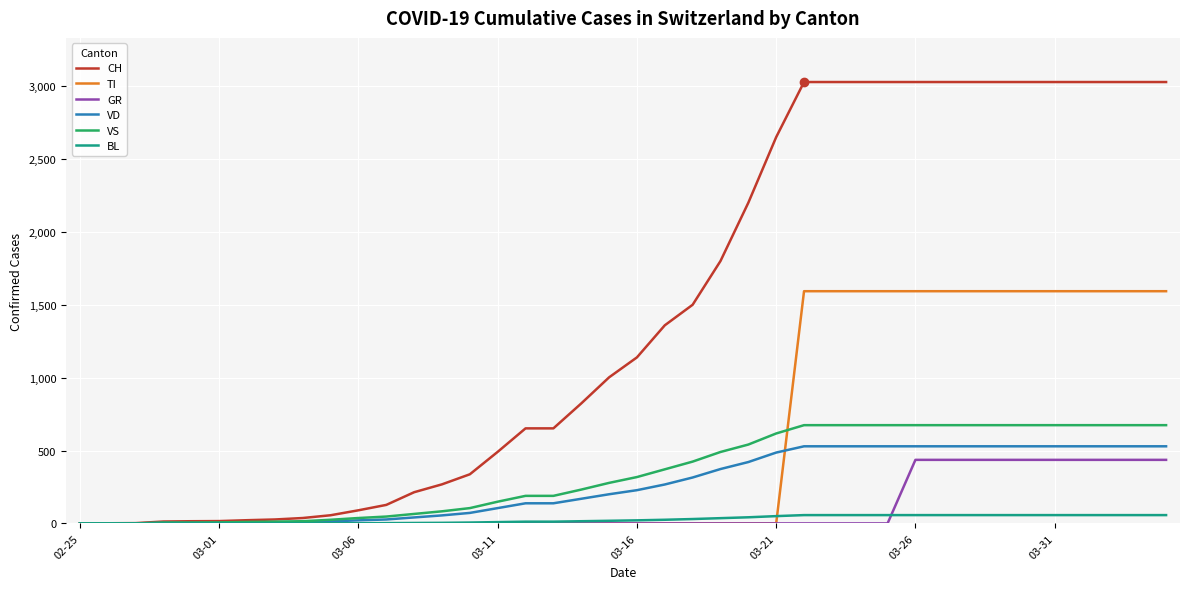

Which series has the largest total across all categories?

CH